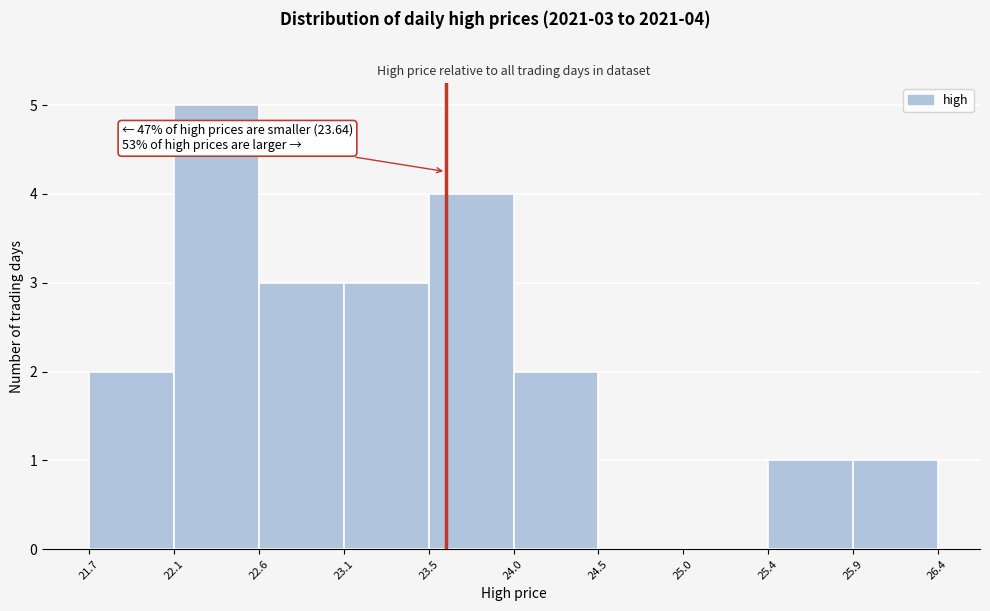

Which range on the x-axis has the tallest bar?

22.1 to 22.6